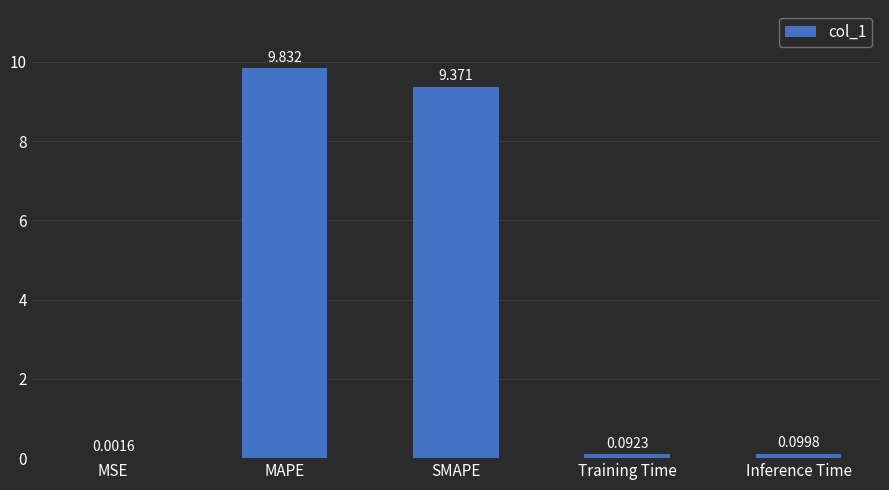

Between MAPE and SMAPE, which is larger?

MAPE